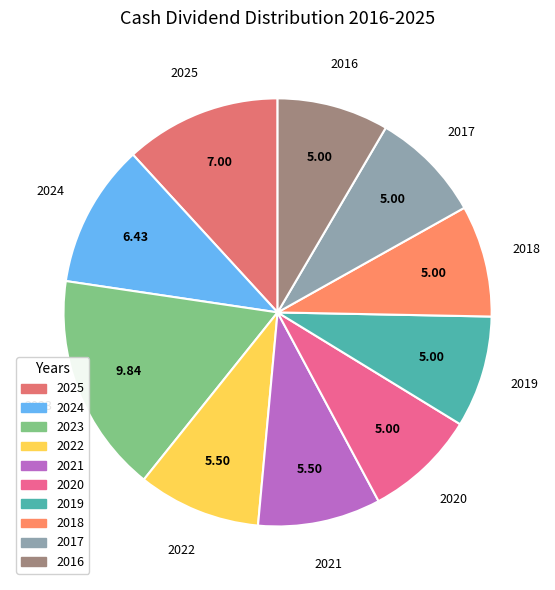

Combined, do 2017 and 2025 account for over 50%?

No